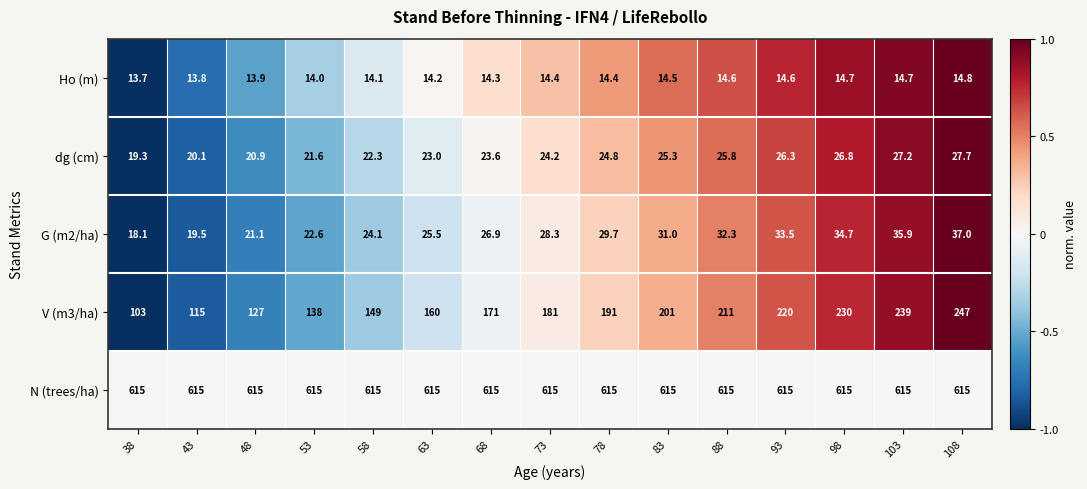

Where is dg (cm) nearest to the value 23?

63